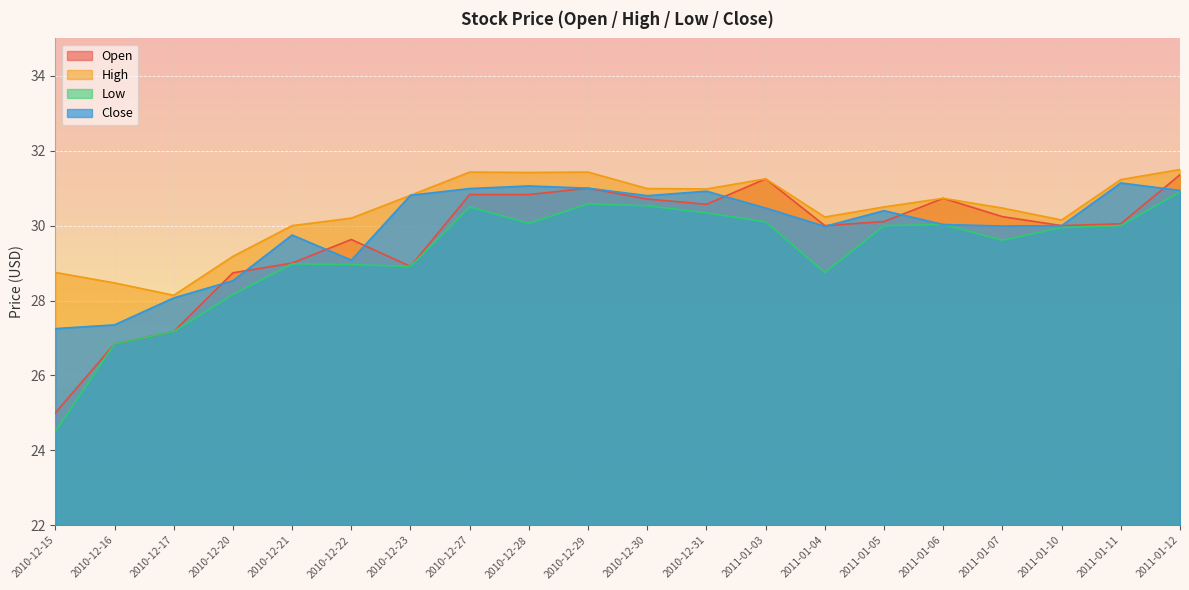

True or false: Low and High cross at least once.

False